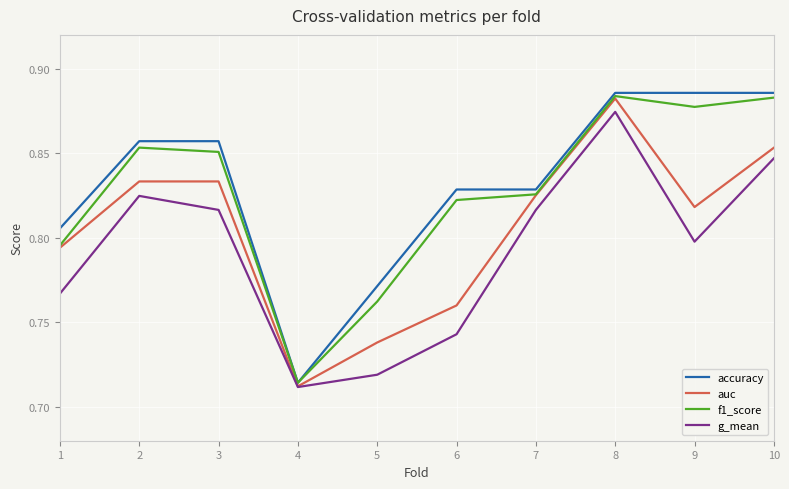

What are all the series names shown in the legend?

accuracy, auc, f1_score, g_mean